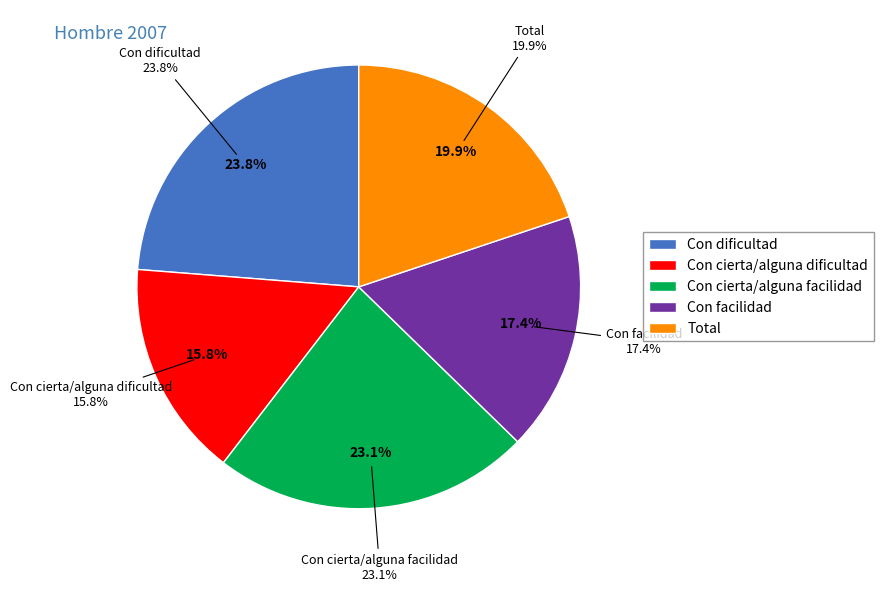

How many segments does this pie chart have?

5